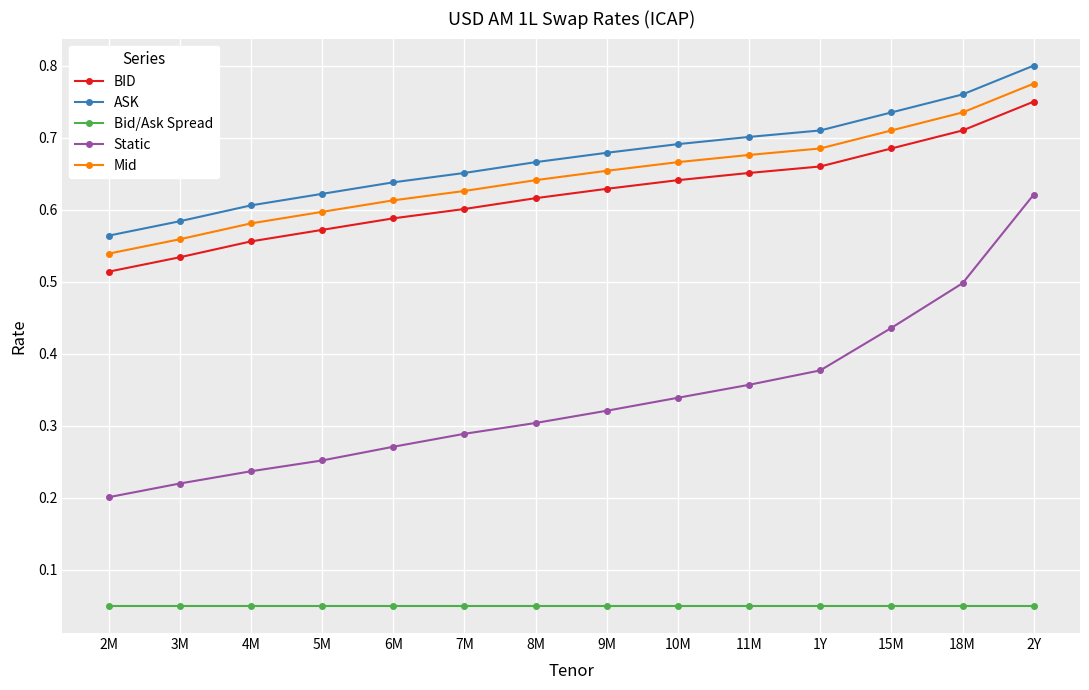

List the labels in order of Static value, largest first.

2Y, 18M, 15M, 1Y, 11M, 10M, 9M, 8M, 7M, 6M, 5M, 4M, 3M, 2M